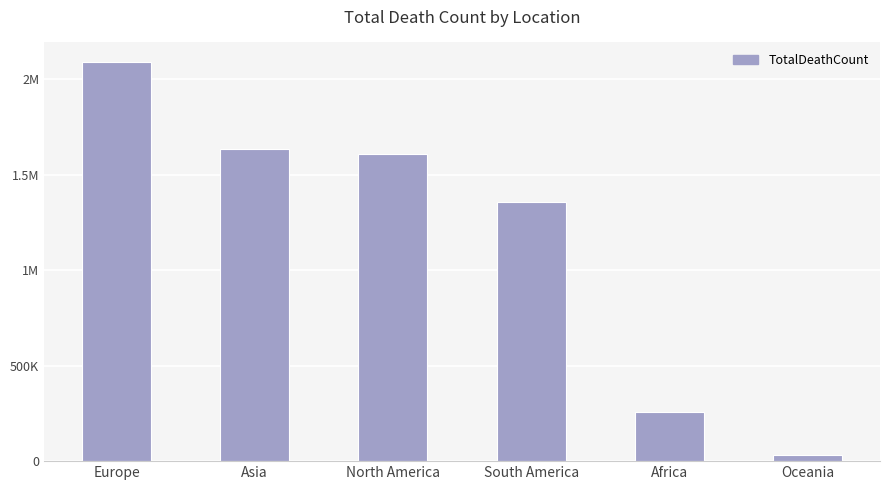

Does the chart contain any negative values?

No